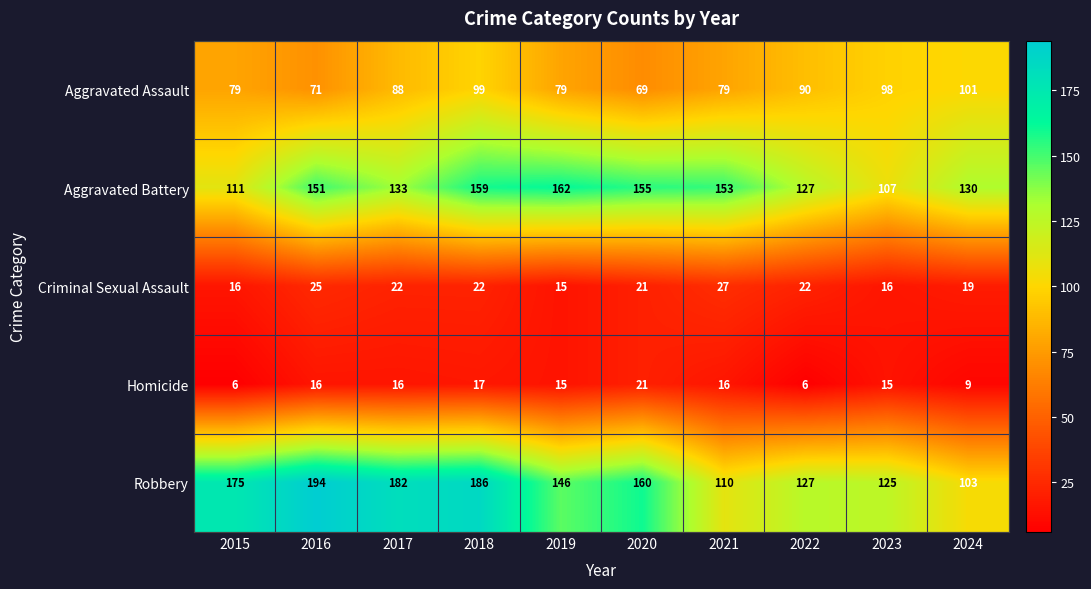

At which category is the sum across all series the highest?

2018